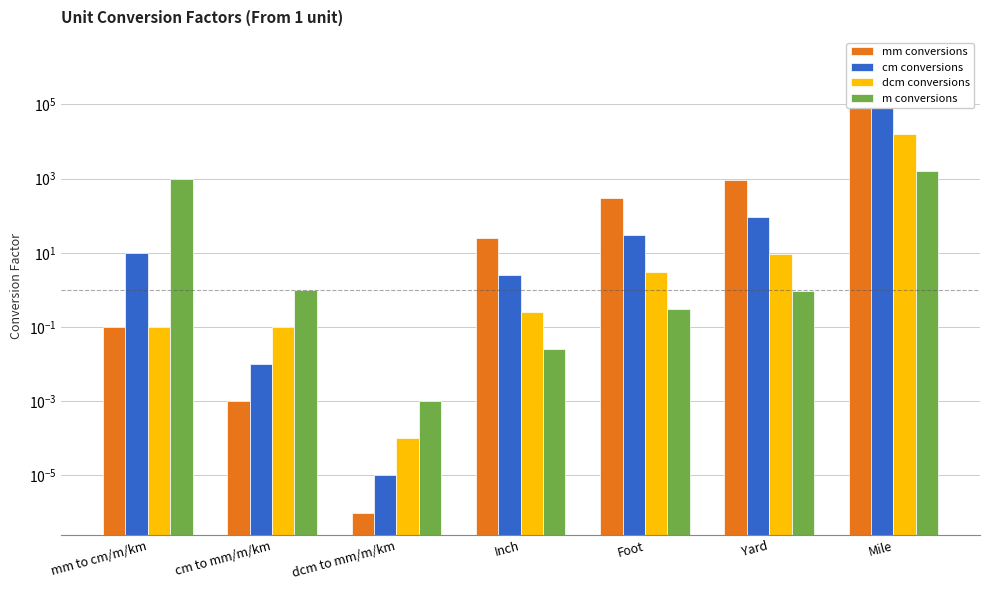

What is the difference between the highest and lowest values at Foot?

304.5